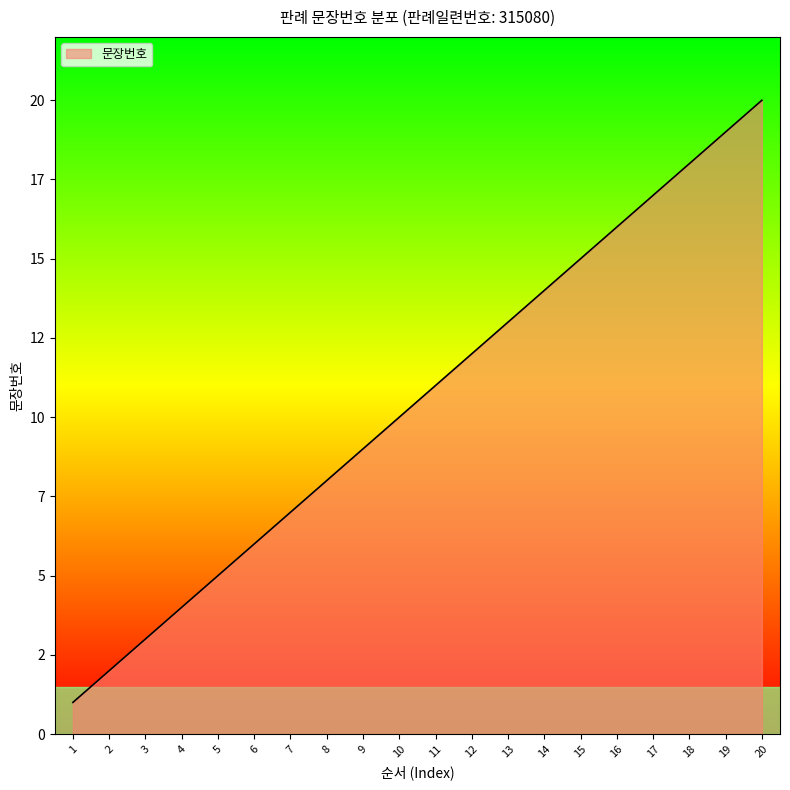

What is the value of the 3rd point from the left?

3